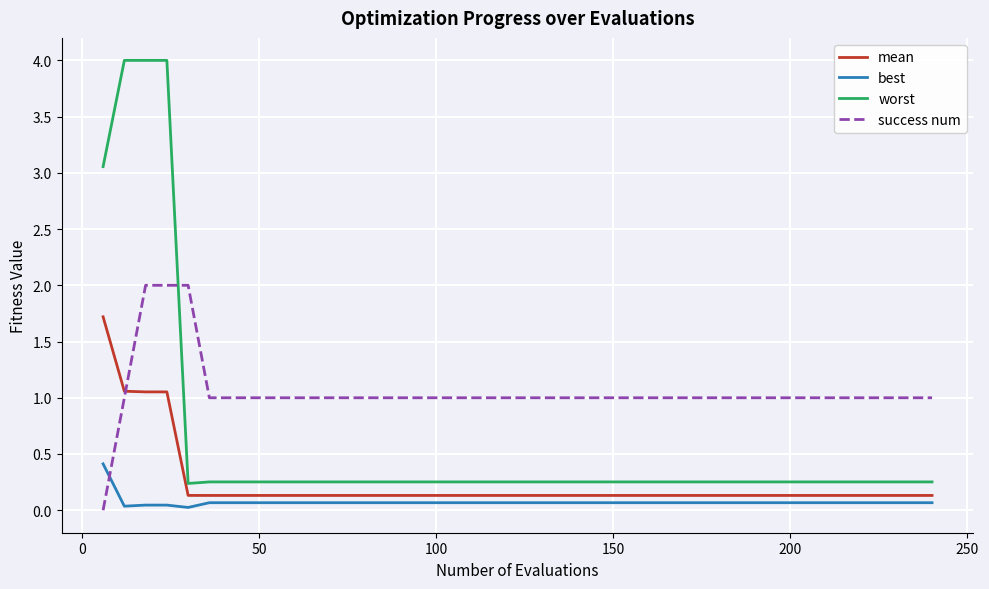

List the series in order of their overall mean, highest first.

success num, worst, mean, best